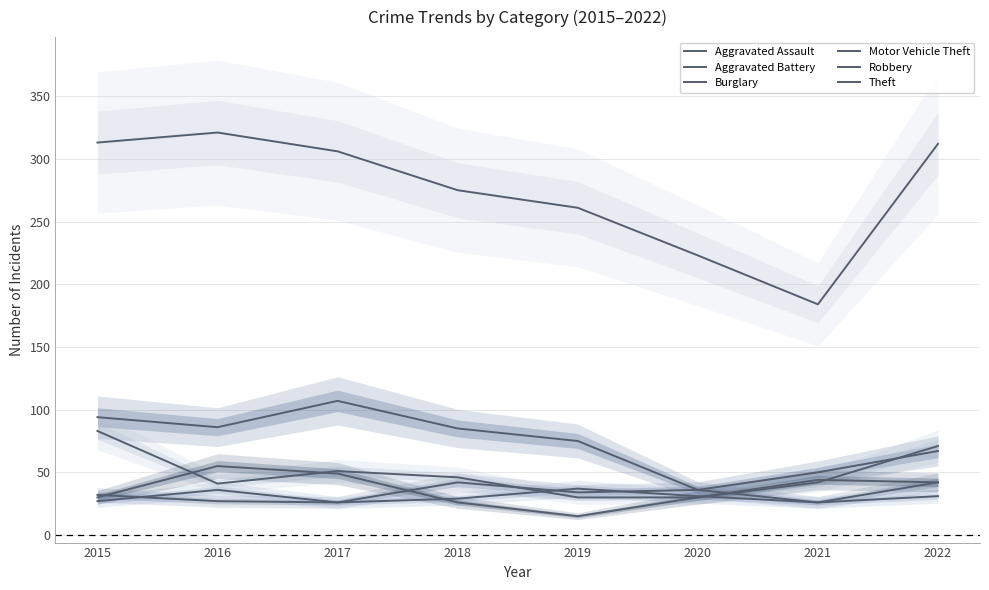

Rank the series at 2015 from lowest to highest value.

Aggravated Battery, Robbery, Aggravated Assault, Motor Vehicle Theft, Burglary, Theft